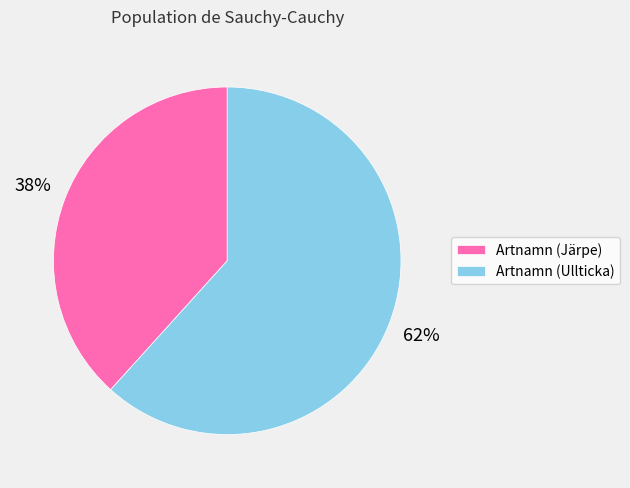

To the nearest percent, what is the average slice percentage?

50%